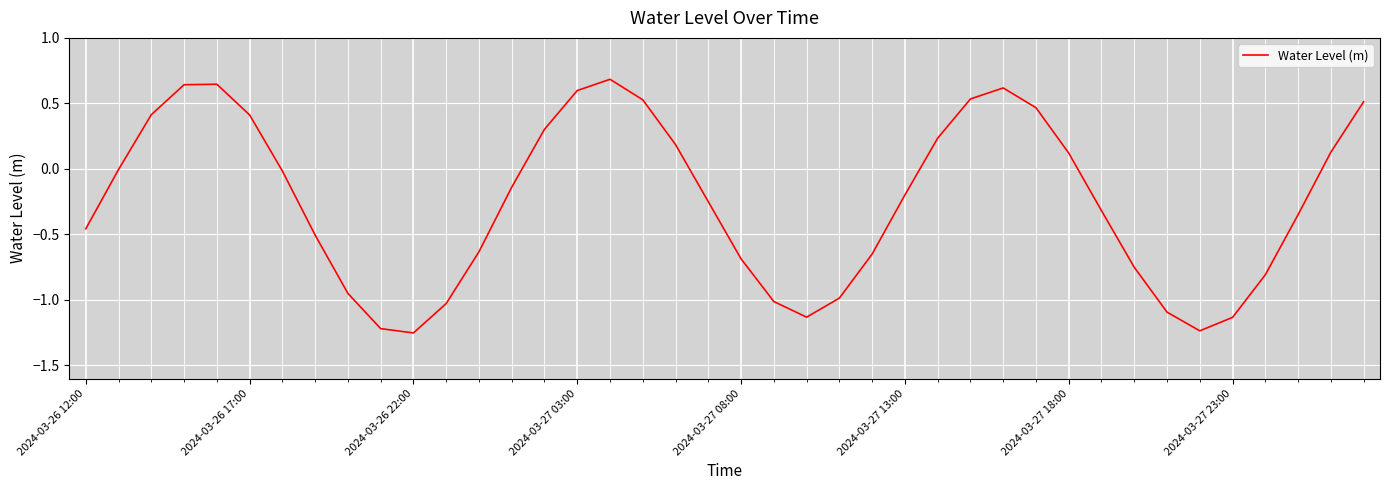

What is the maximum value shown in the chart?

0.7